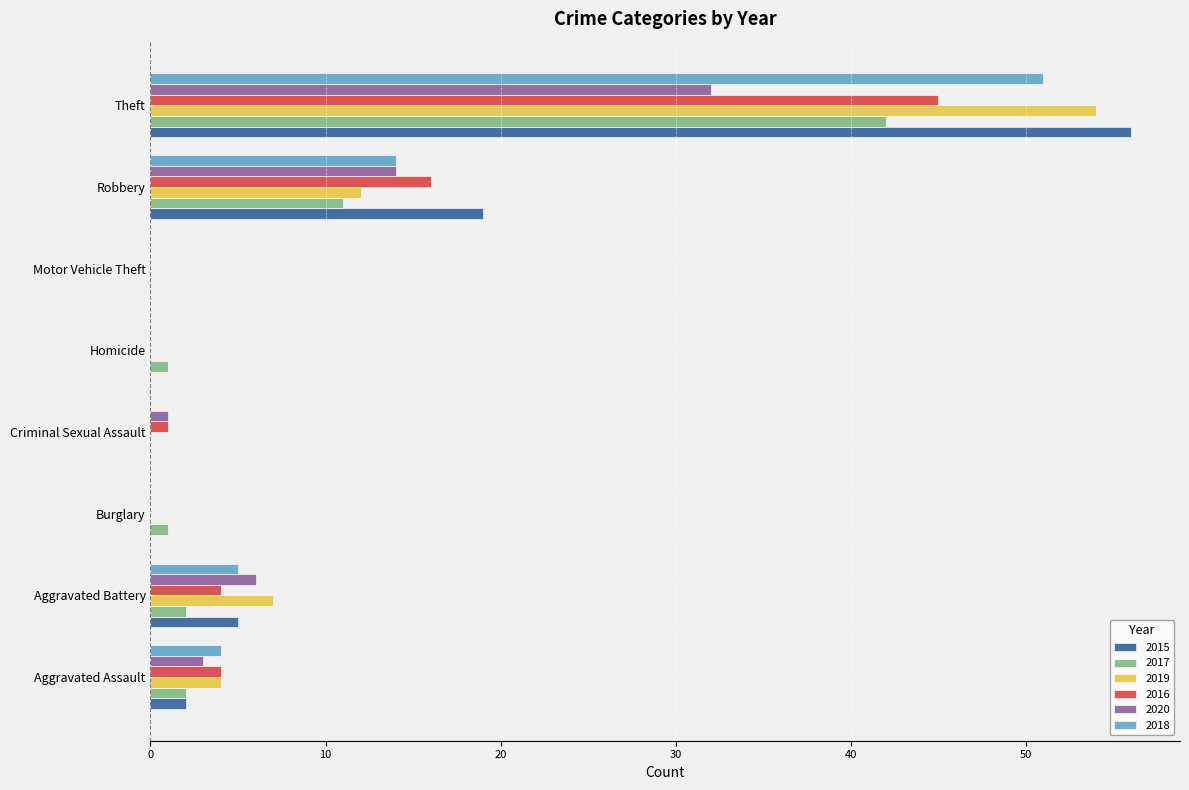

Which series has the largest range (max minus min)?

2015